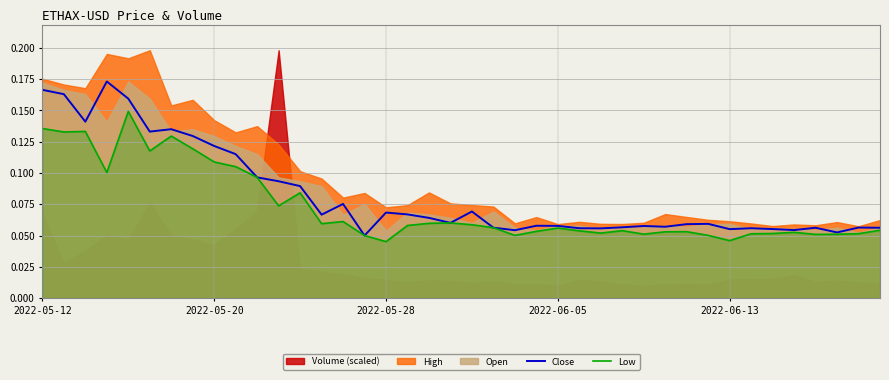

True or false: Low and Close cross at least once.

False